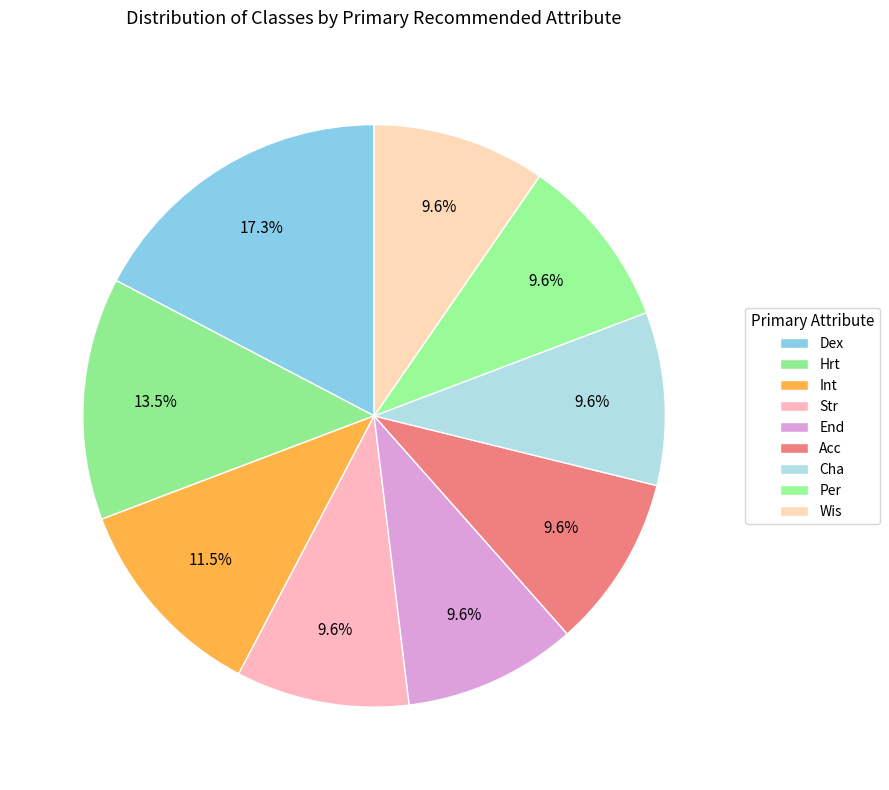

How many segments does this pie chart have?

9